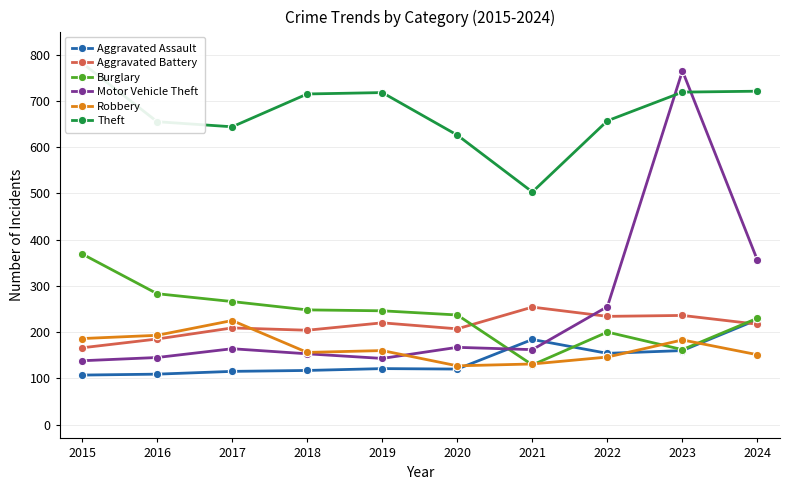

Reading left to right, transcribe all the data shown in this chart.

Aggravated Assault: 107	109	115	117	121	120	184	154	160	227
Aggravated Battery: 166	185	209	204	220	207	254	234	236	217
Burglary: 369	283	266	248	246	237	129	200	162	230
Motor Vehicle Theft: 138	145	164	153	143	167	162	255	765	355
Robbery: 186	193	225	156	160	127	131	146	183	151
Theft: 782	655	644	715	718	626	503	657	719	721